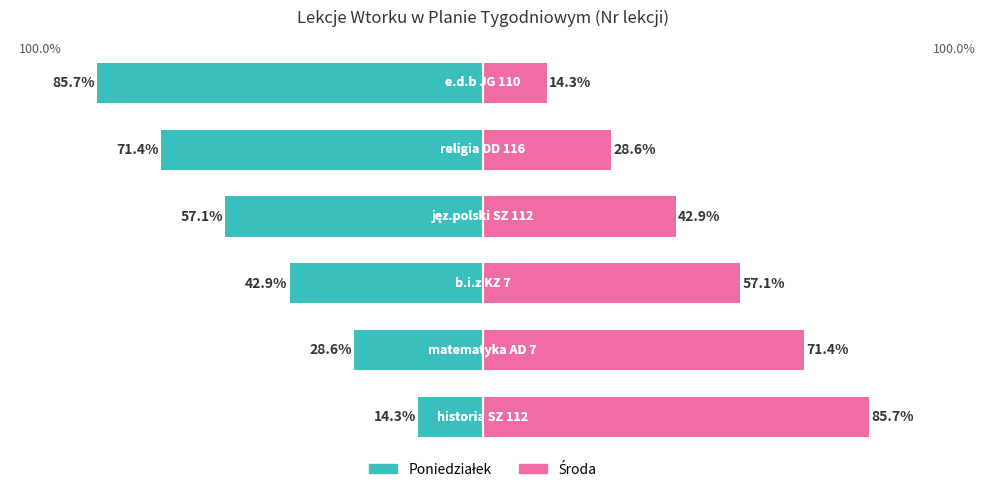

Count the number of categories in the chart.

6